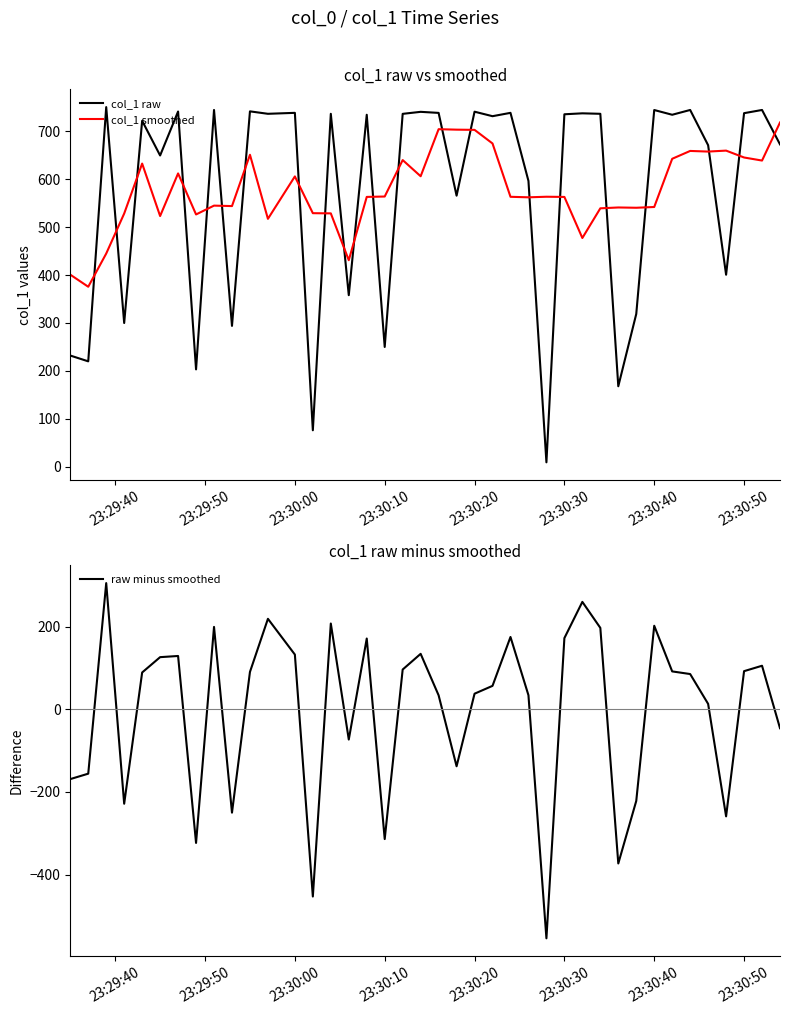

After their last crossing, which series has the higher values: col_1 smoothed or col_1 raw?

col_1 smoothed